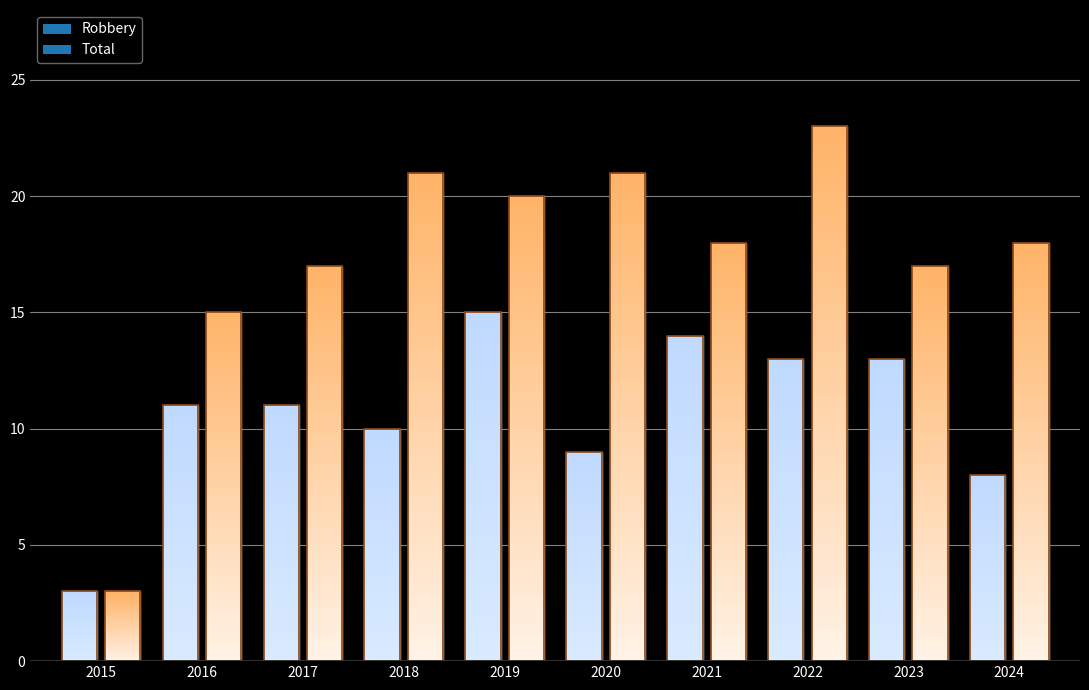

Which series has the widest spread of values?

Total